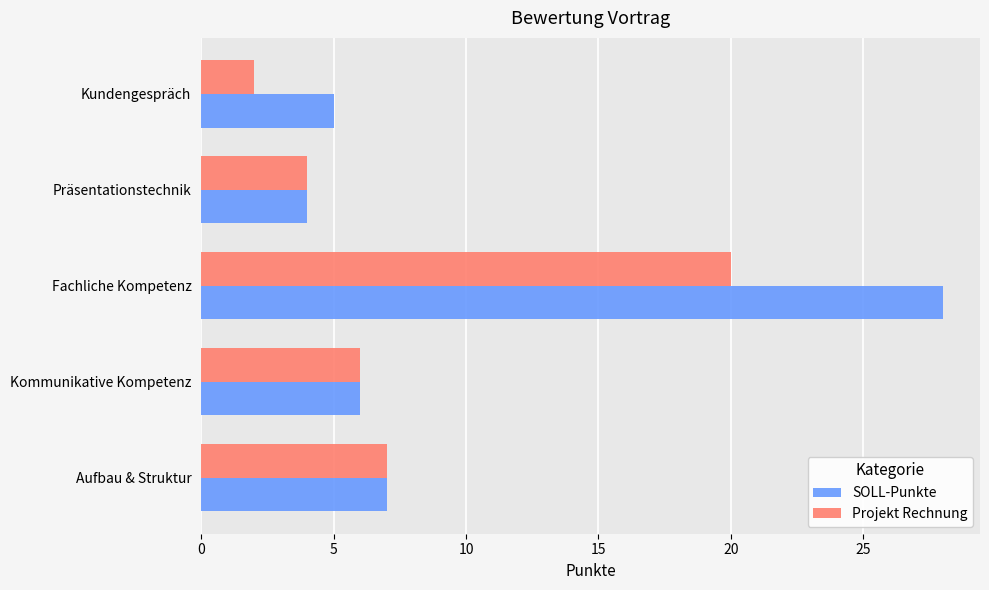

At which label is Projekt Rechnung closest to 11?

Aufbau & Struktur